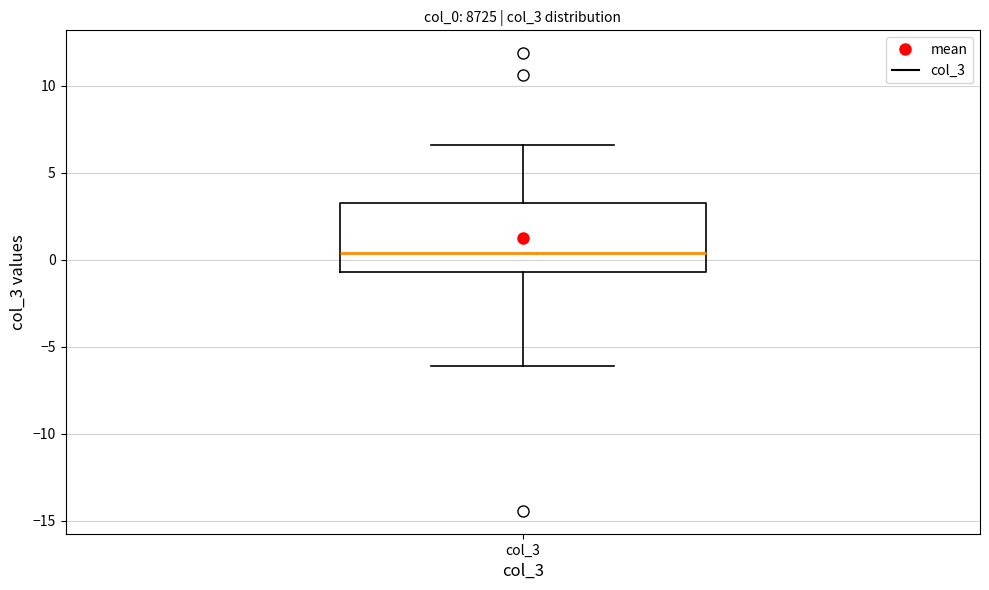

Read this box plot against the y-axis: the position of the median line, the range covered by the box, and the ends of both whiskers. The values are not printed on the chart, so give them approximately, as read against the axis.

median 0.5, box -0.5 to 3.5, whiskers -6.0 to 6.5